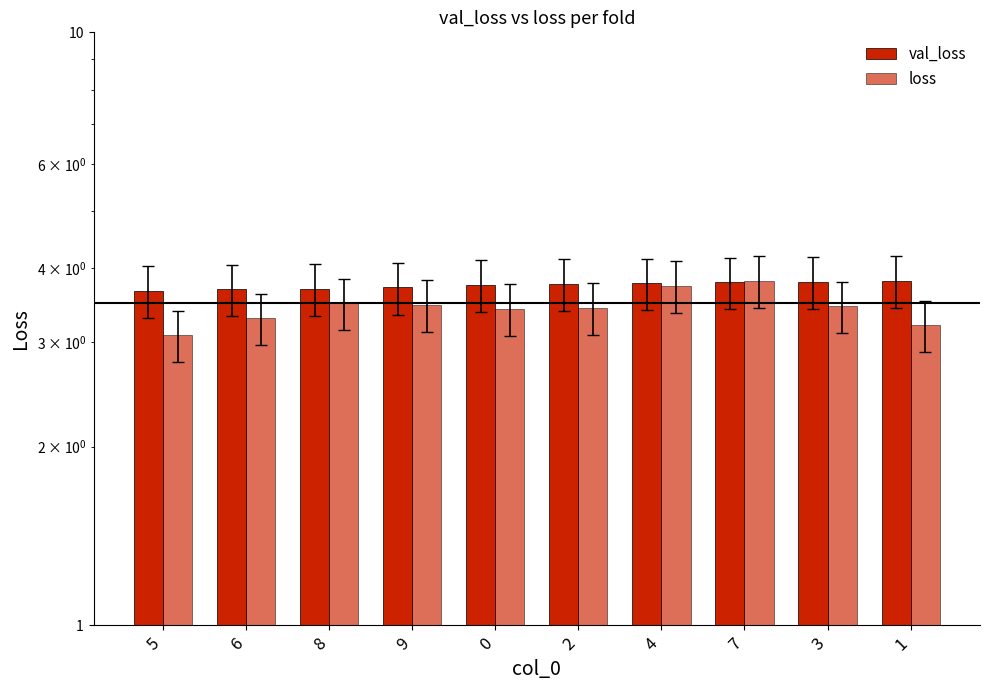

List the series in order of their overall mean, highest first.

val_loss, loss